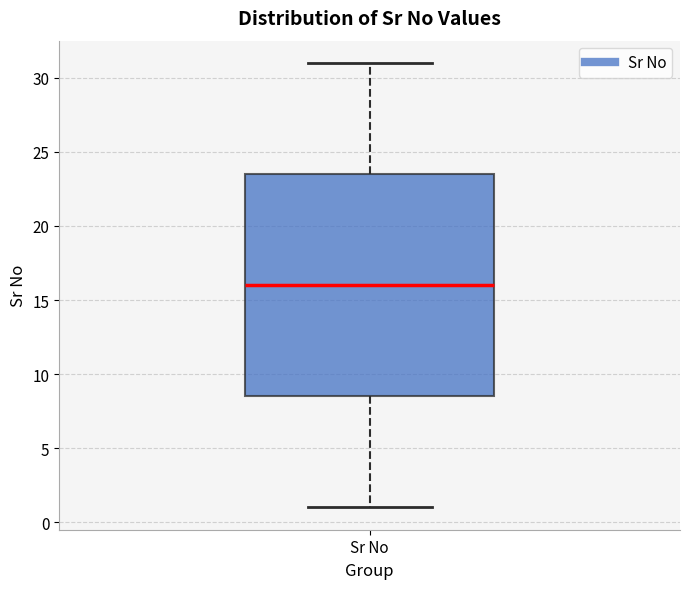

Where is the lower edge of the box for Sr No on the y-axis? The values are not printed on the chart, so give them approximately, as read against the axis.

8.5